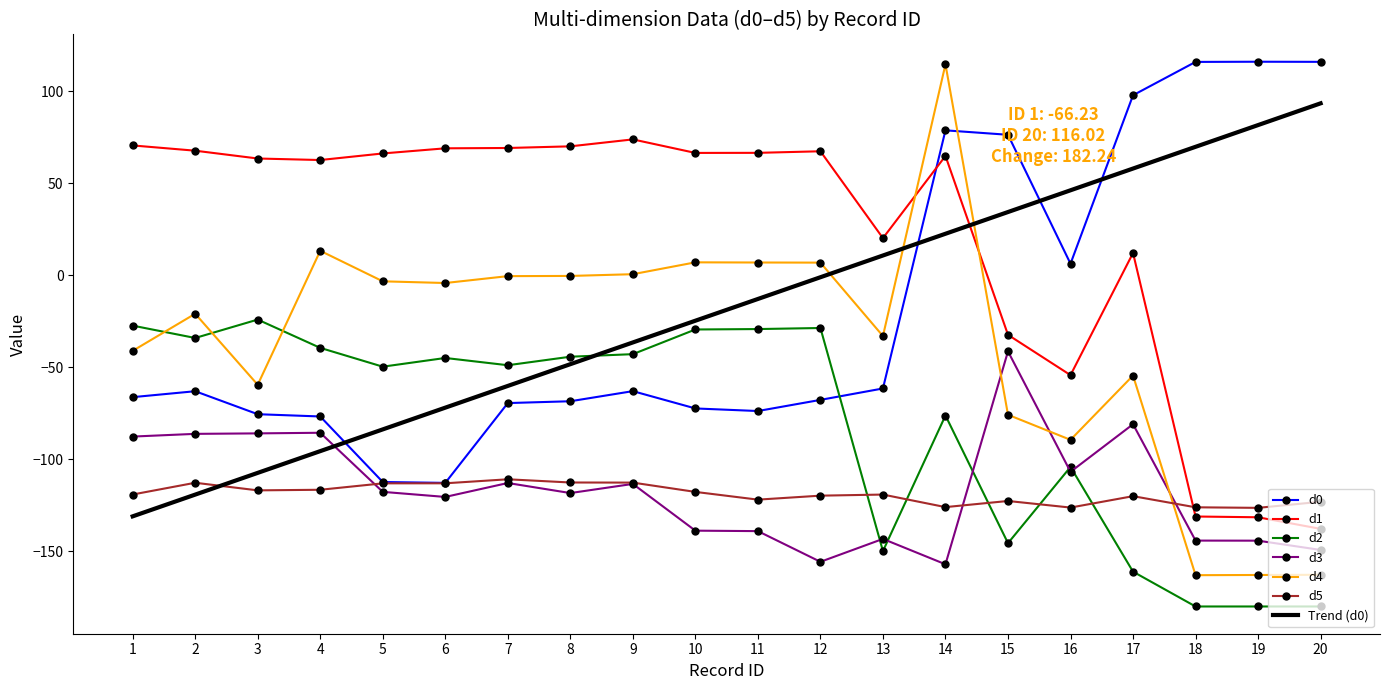

Which series has the largest range (max minus min)?

d4